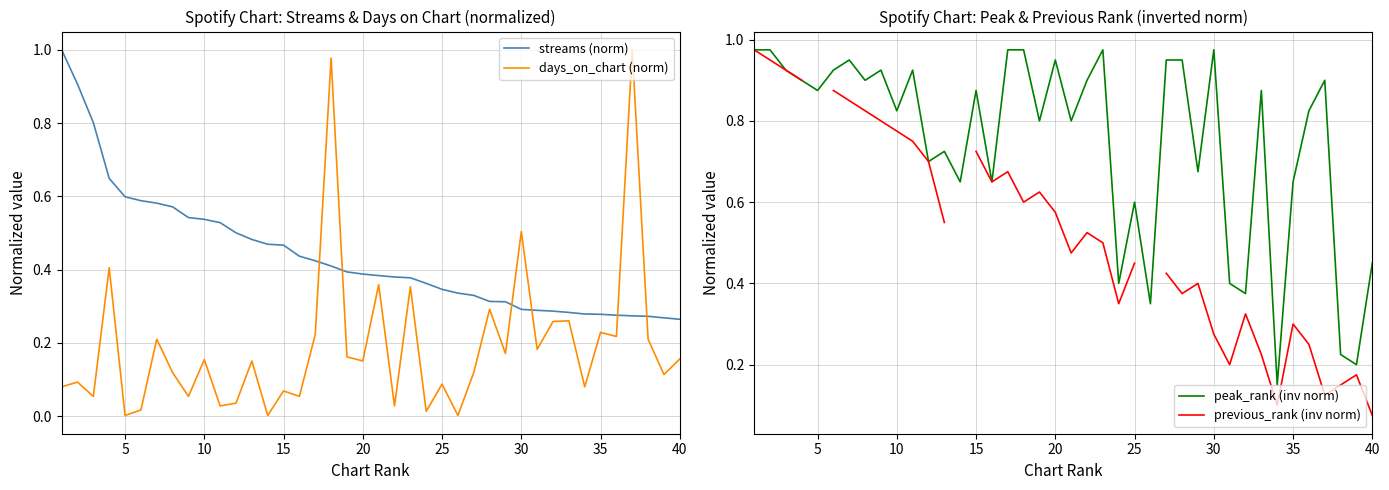

At how many categories does at least one series exceed 0?

40